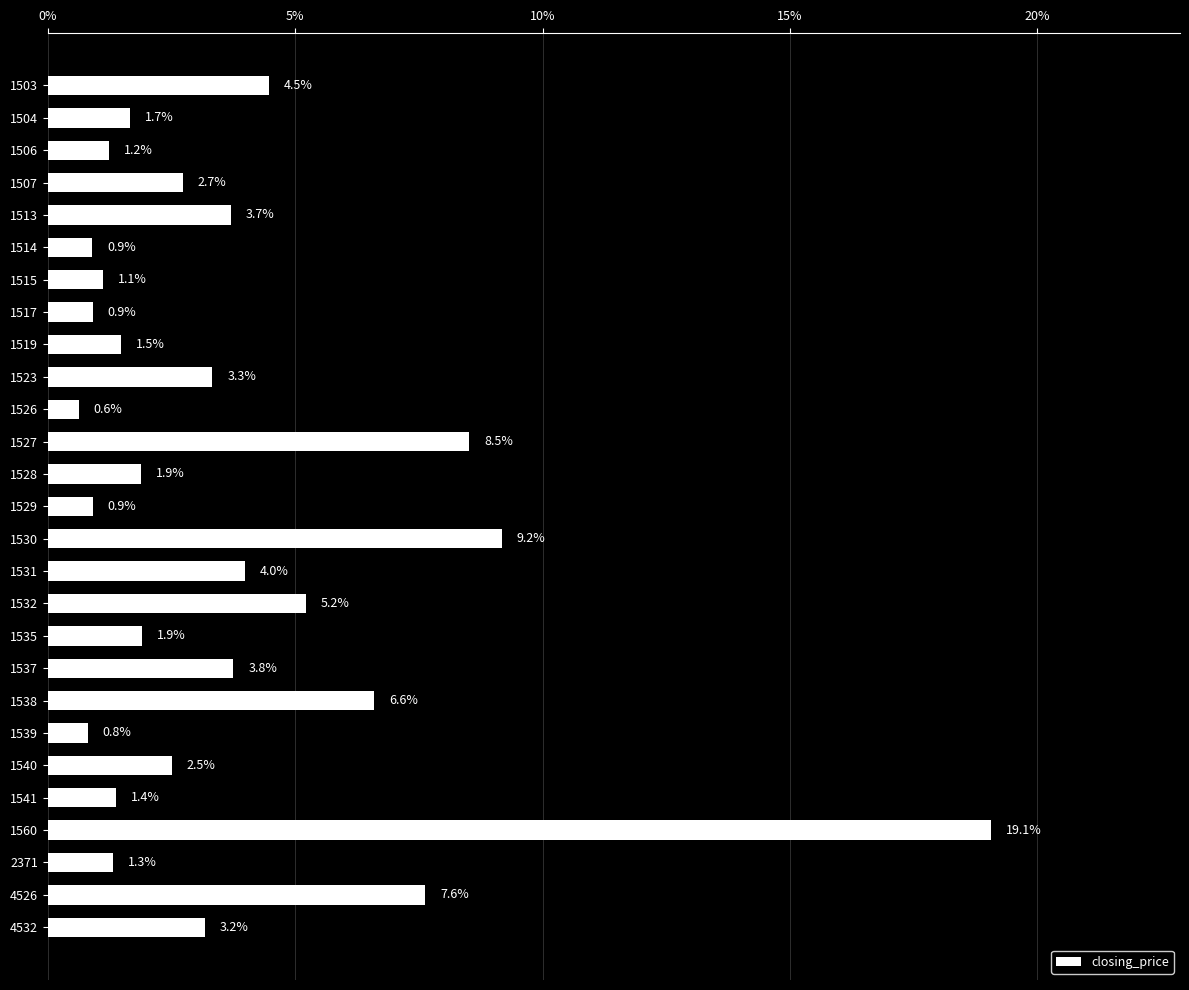

How many data points are less than 2?

13